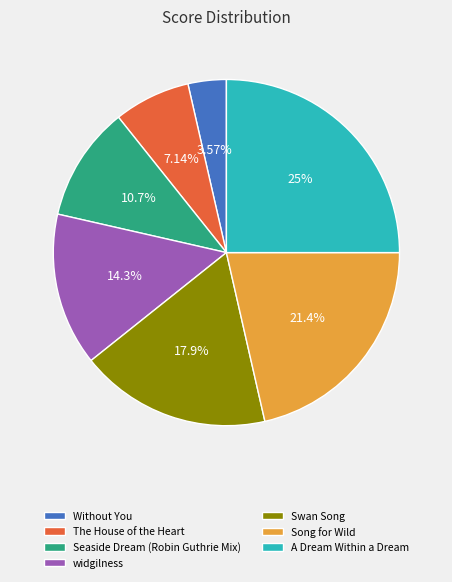

Which slice is the smallest?

Without You